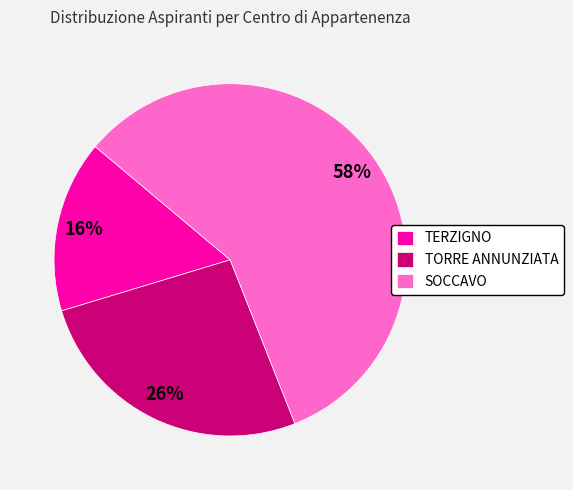

To the nearest percent, what percentage of the pie is TORRE ANNUNZIATA?

26%